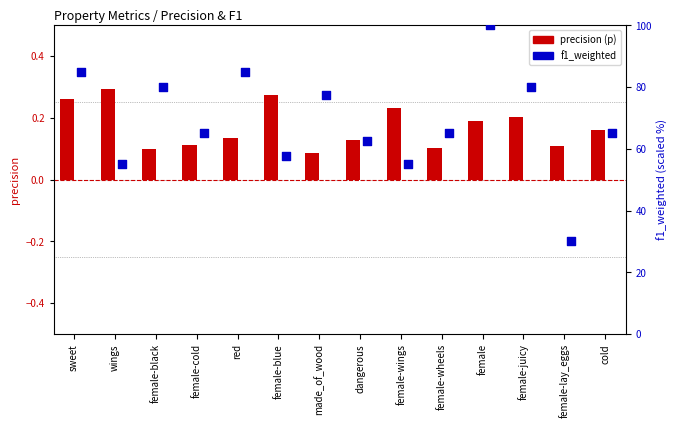

At which category is the sum across all series the highest?

female